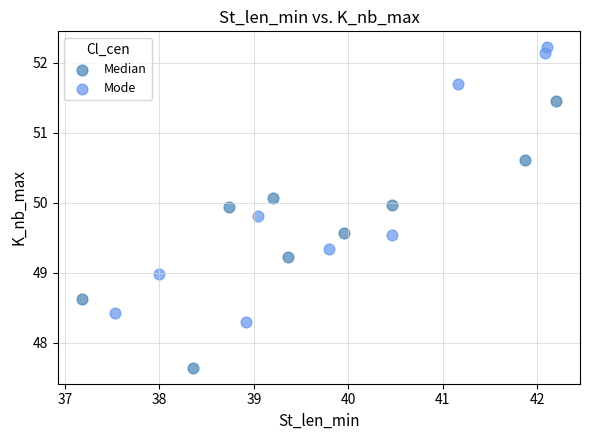

Which series reaches the maximum Y coordinate?

Mode